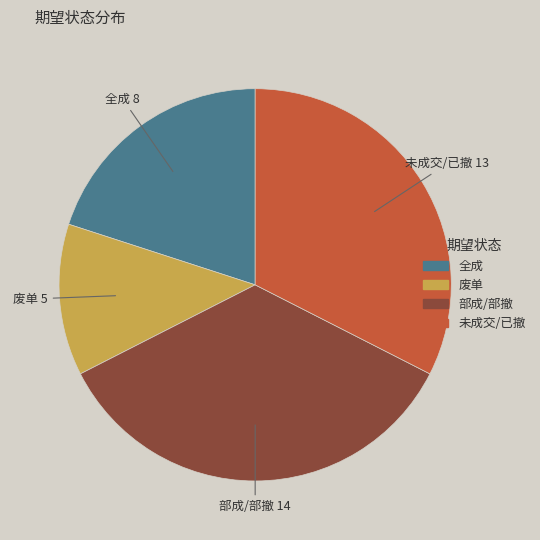

Does any single category account for the majority?

No